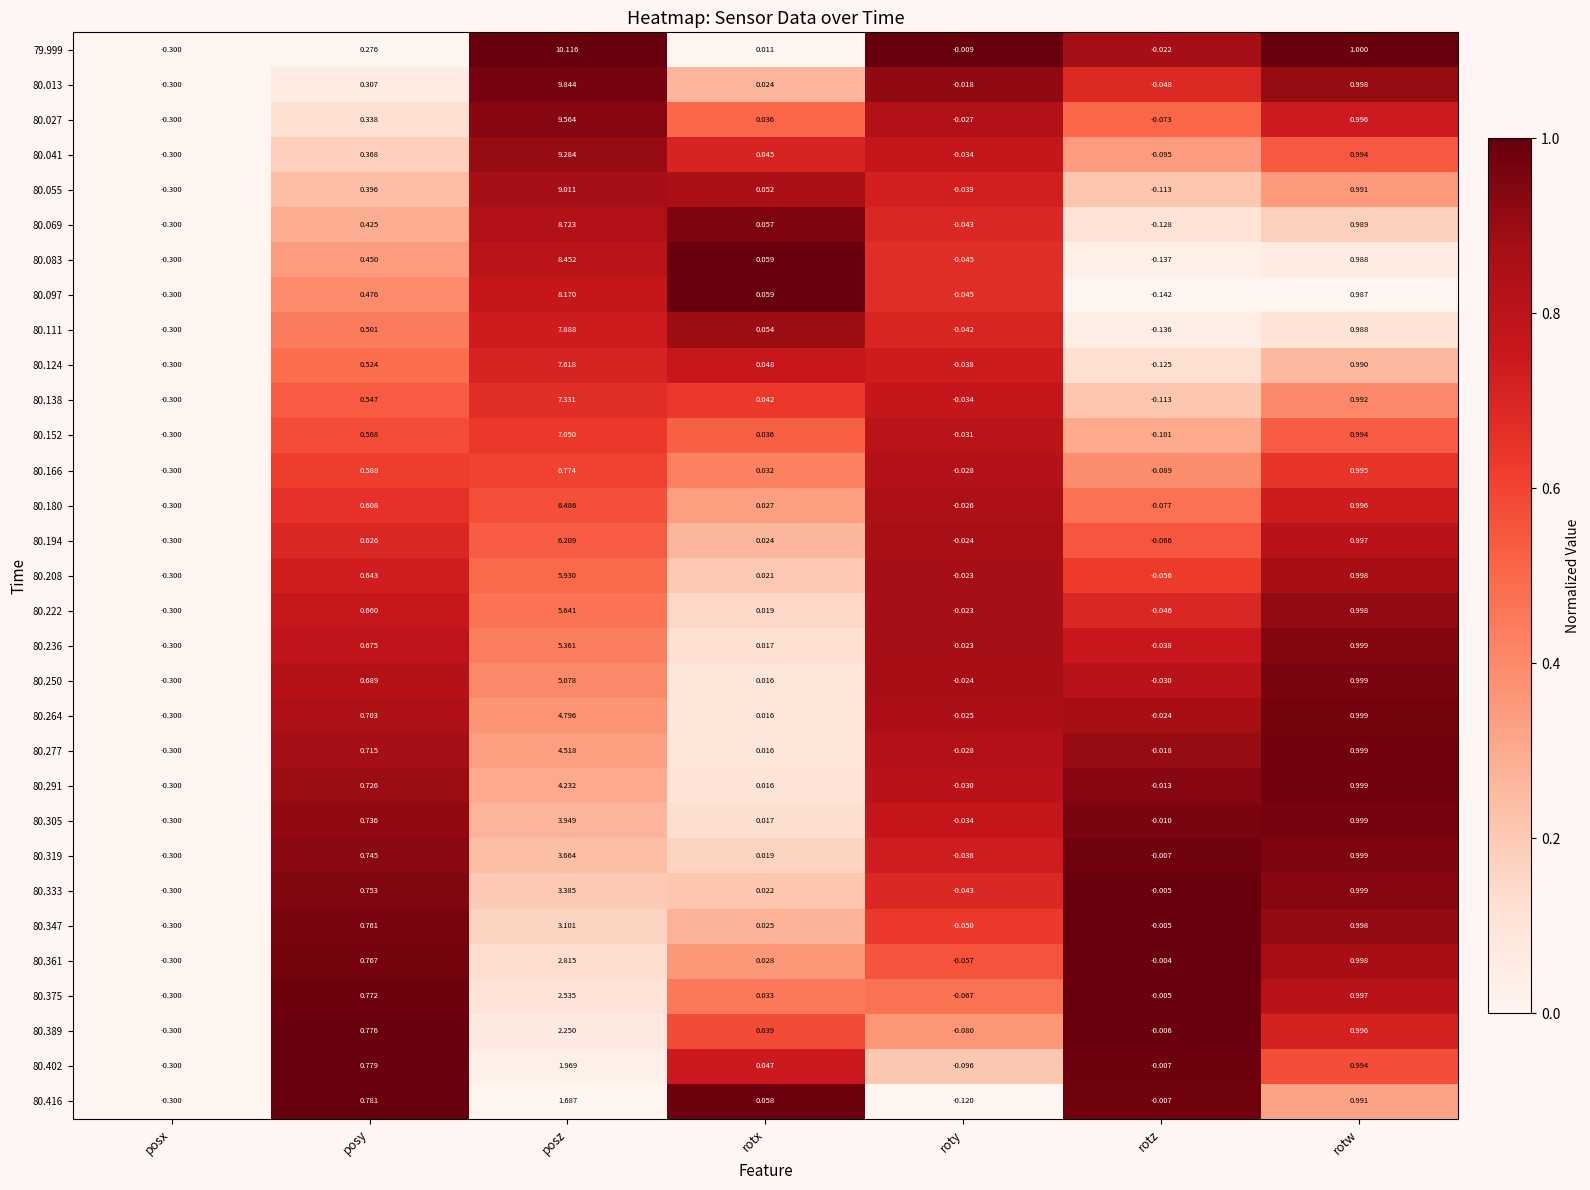

Count the number of categories in the chart.

7